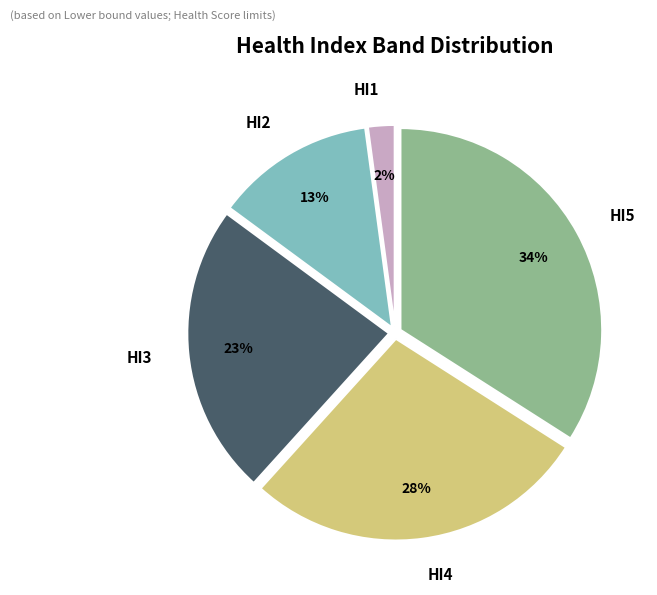

Approximately how many times larger is the value at HI4 compared to HI2?

2.2